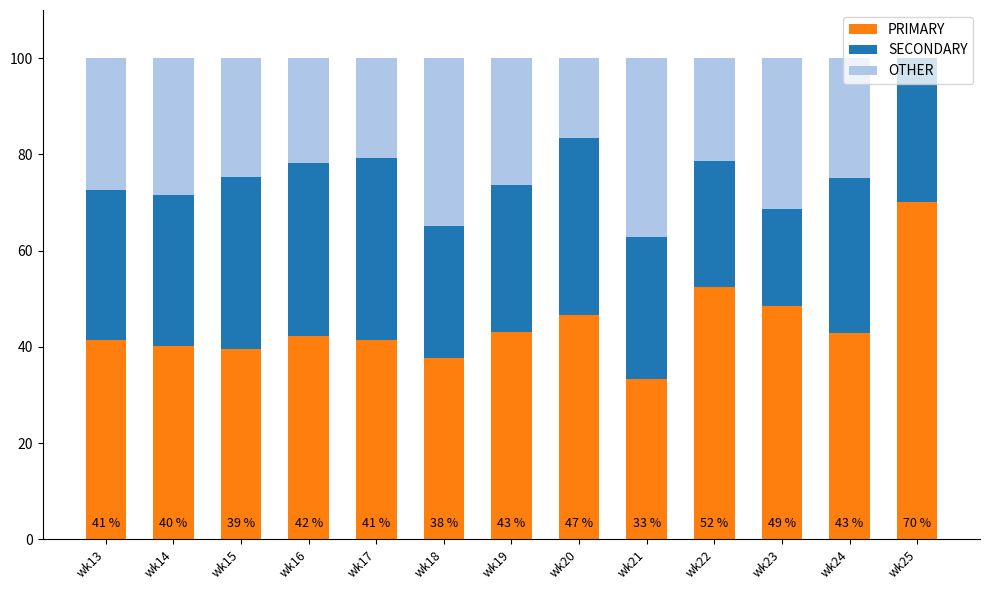

What is the highest value of the PRIMARY series?

70.0